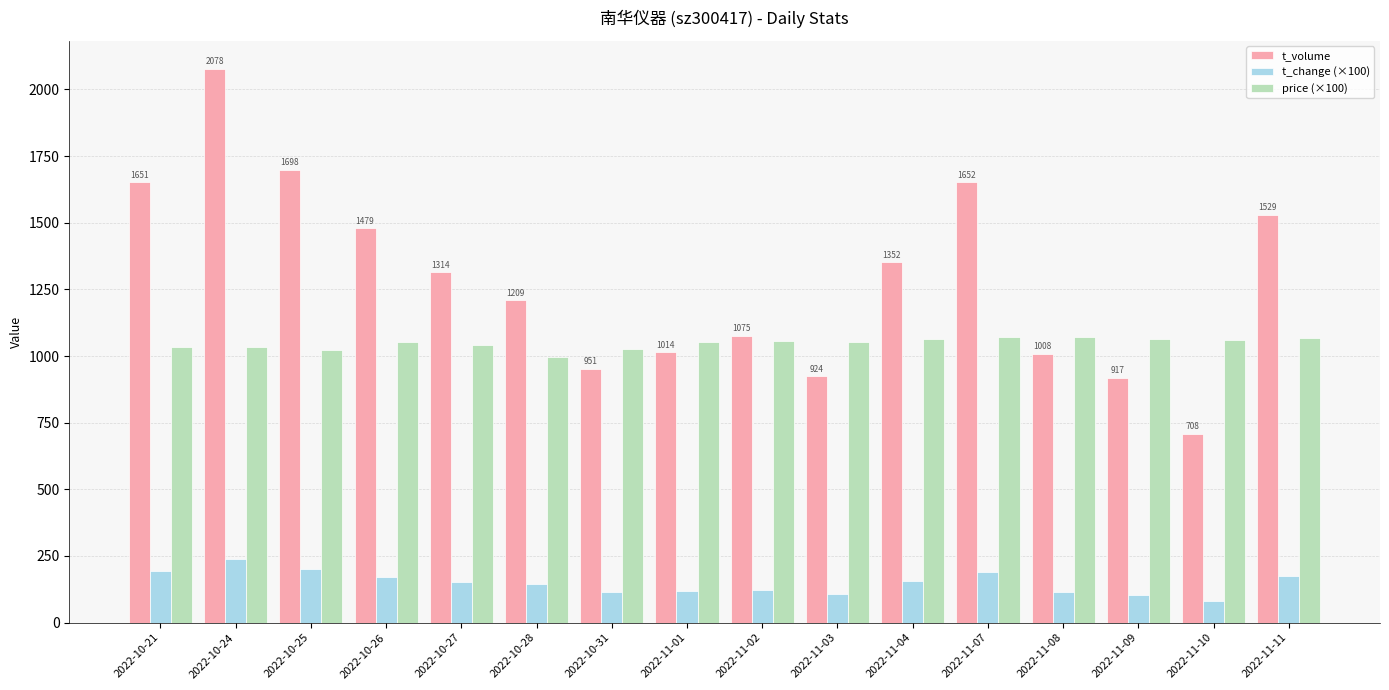

At which category is the sum across all series the highest?

2022-10-24